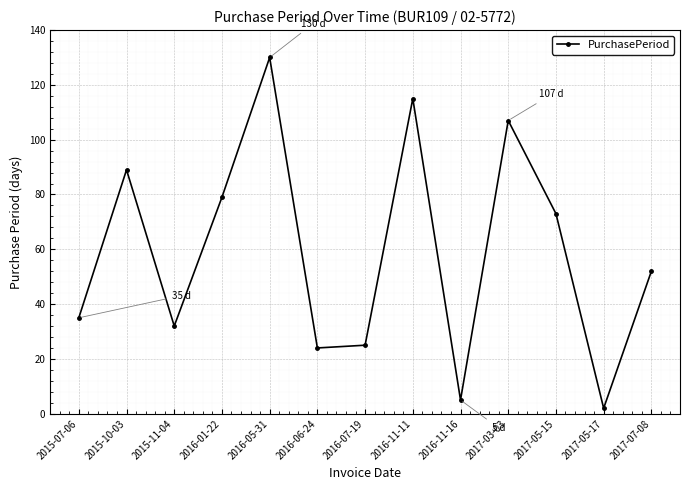

Reading right to left, what are all the values shown in this chart?

2017-07-08=52	2017-05-17=2	2017-05-15=73	2017-03-03=107	2016-11-16=5	2016-11-11=115	2016-07-19=25	2016-06-24=24	2016-05-31=130	2016-01-22=79	2015-11-04=32	2015-10-03=89	2015-07-06=35